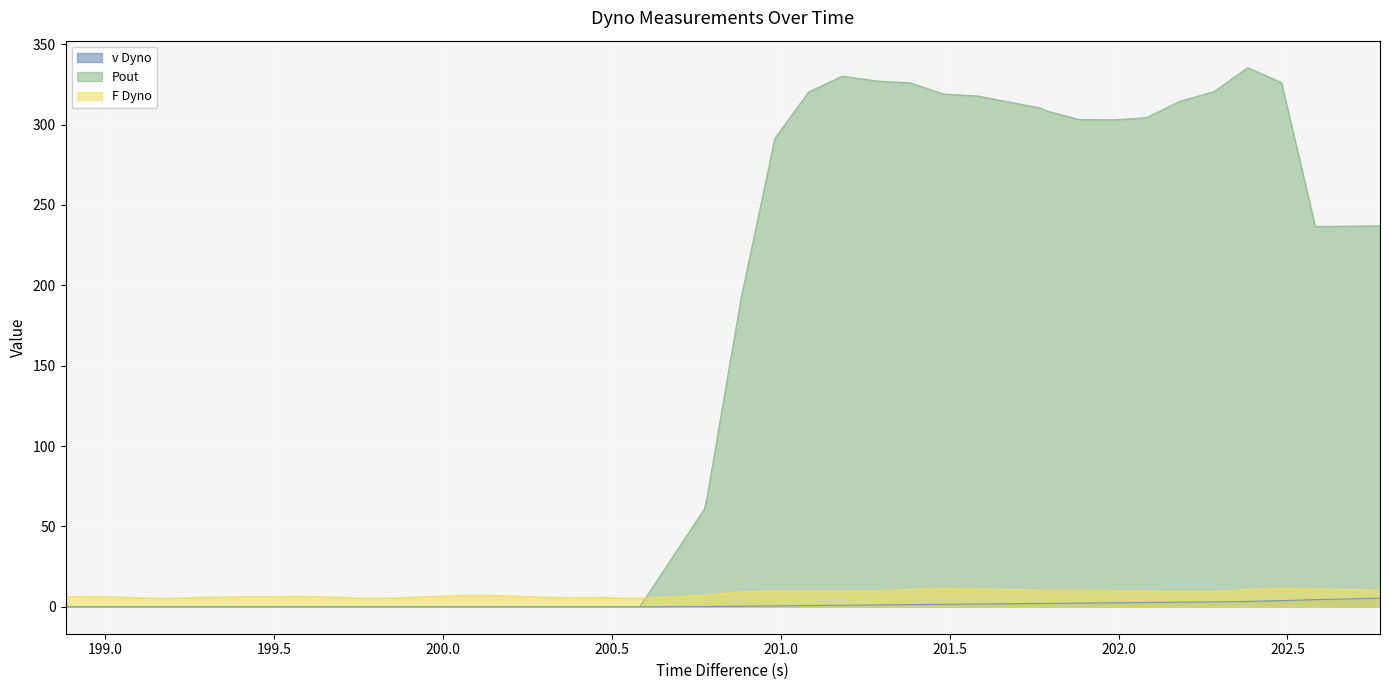

List the series in order of their peak value, lowest first.

v Dyno, F Dyno, Pout